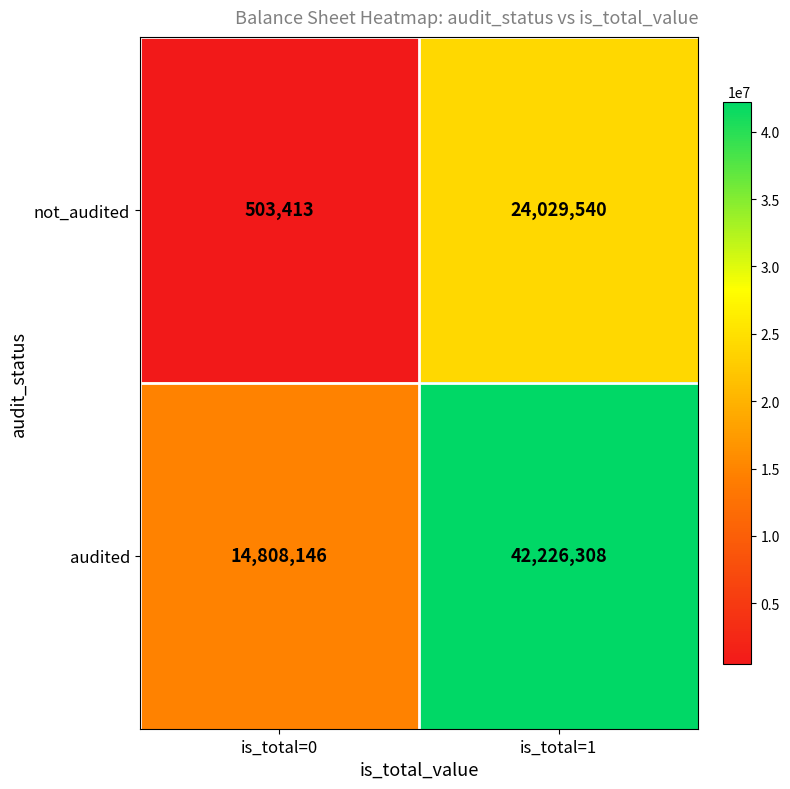

At which label is not_audited closest to 12266476?

is_total=0